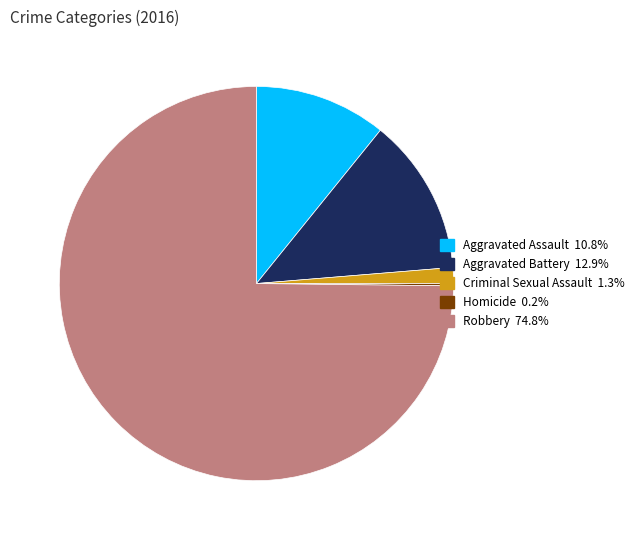

Does any single category account for the majority?

Yes